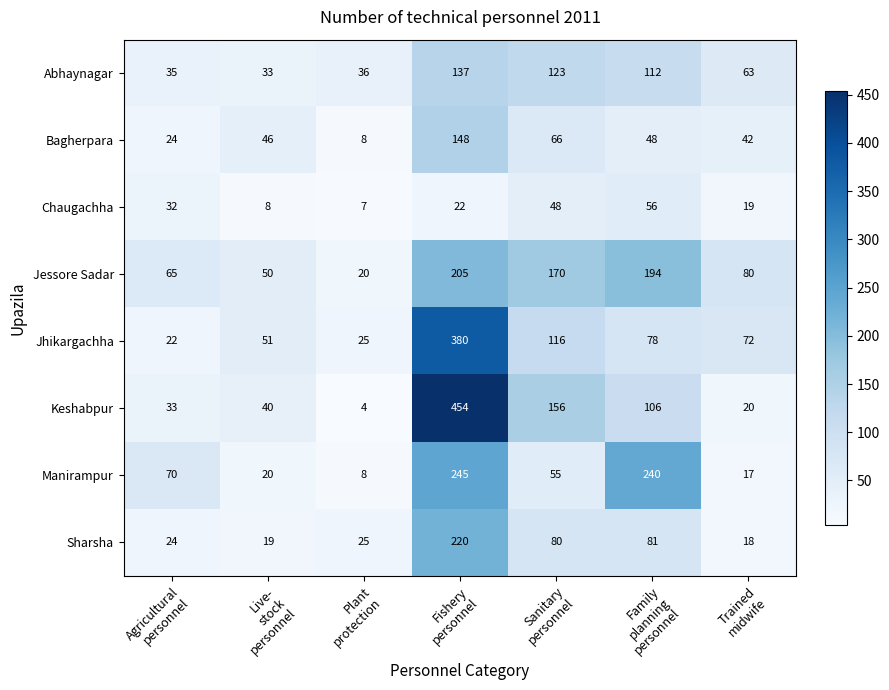

How many values in the Manirampur series are below 55?

3